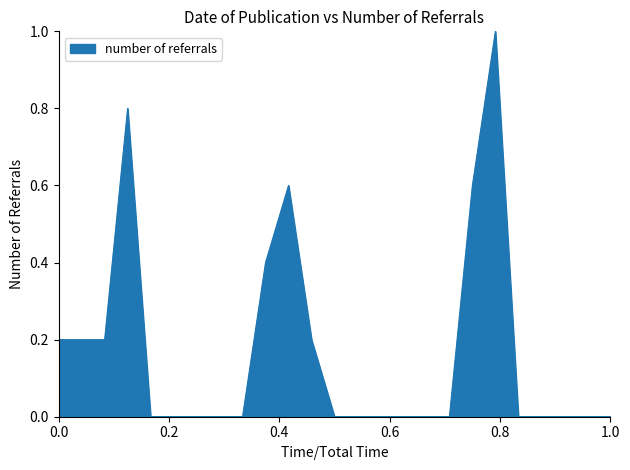

Does the chart have visible grid lines?

No